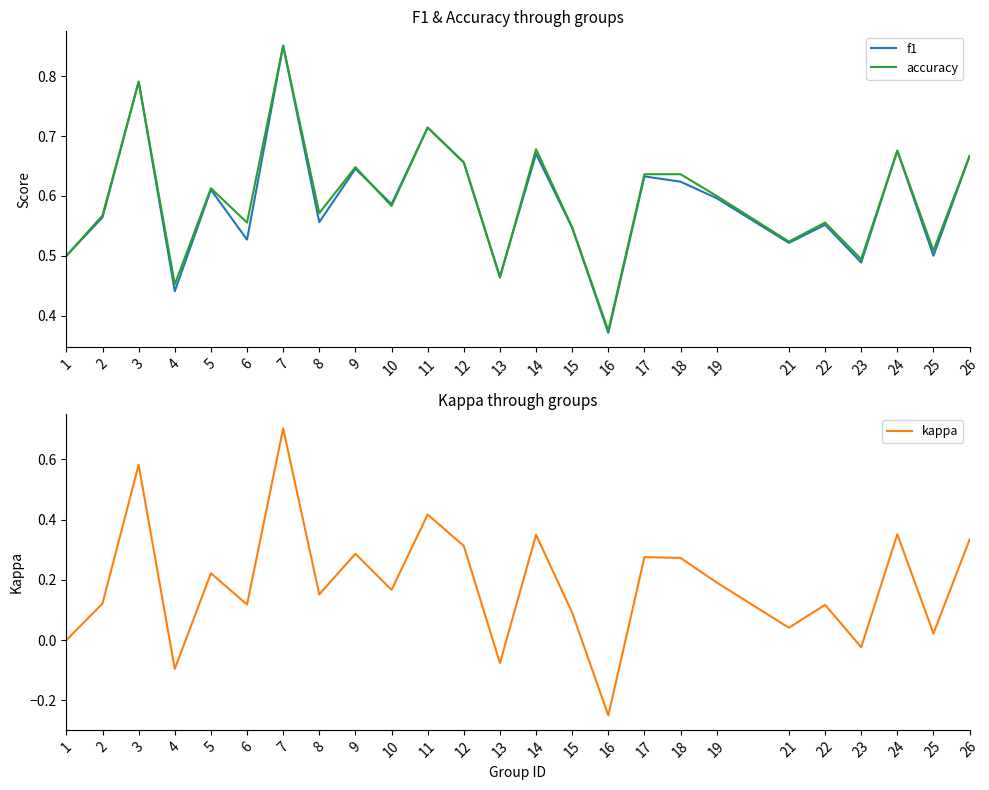

Between 11 and 16, which series saw the biggest shift?

kappa